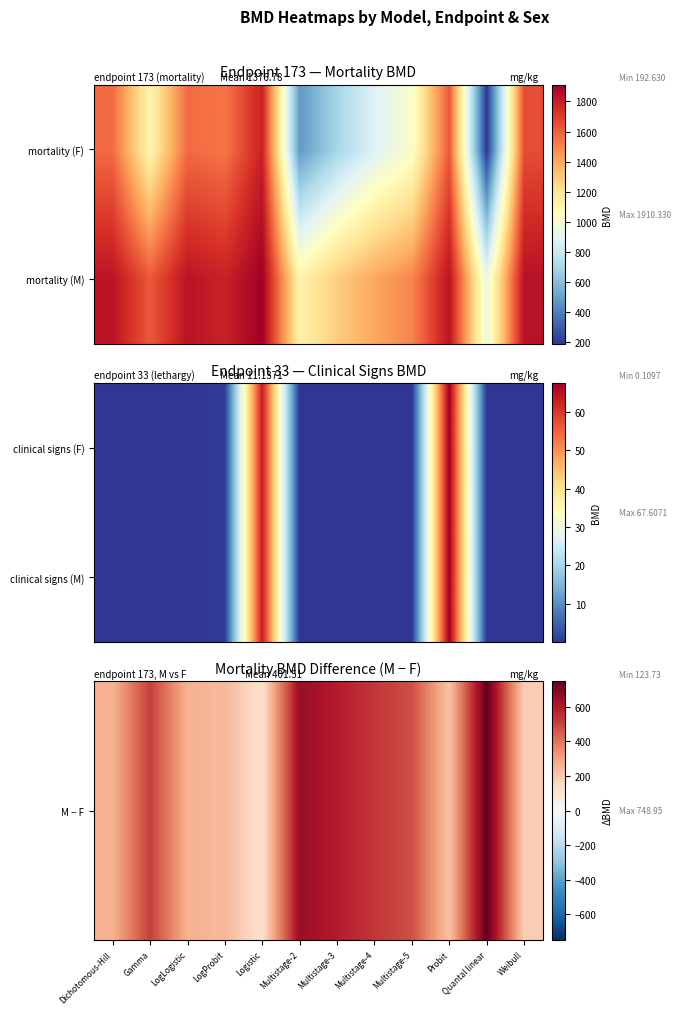

Count the number of categories in the chart.

12